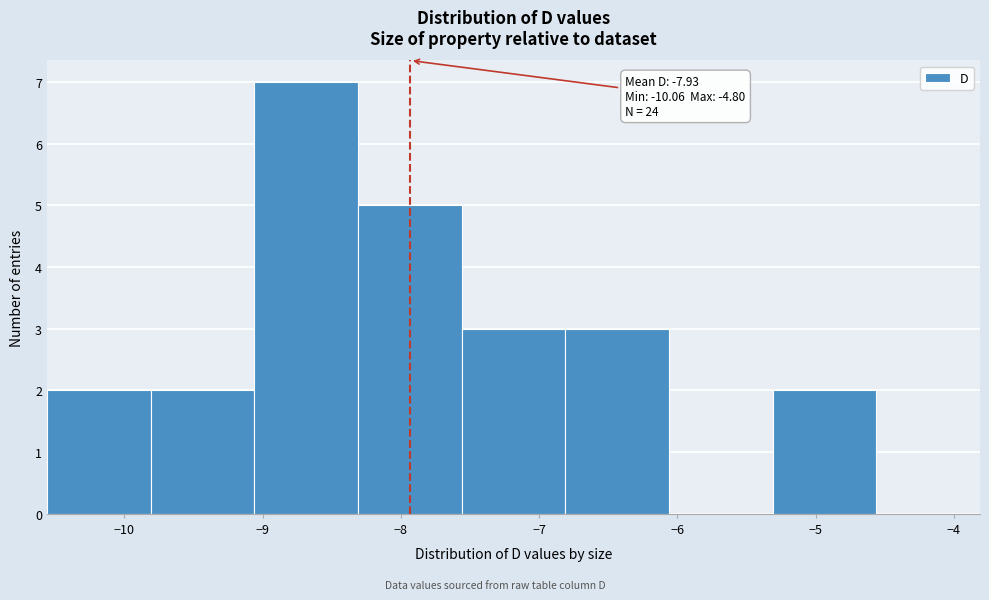

Over which range of the x-axis is the bar tallest?

-9.06 to -8.31